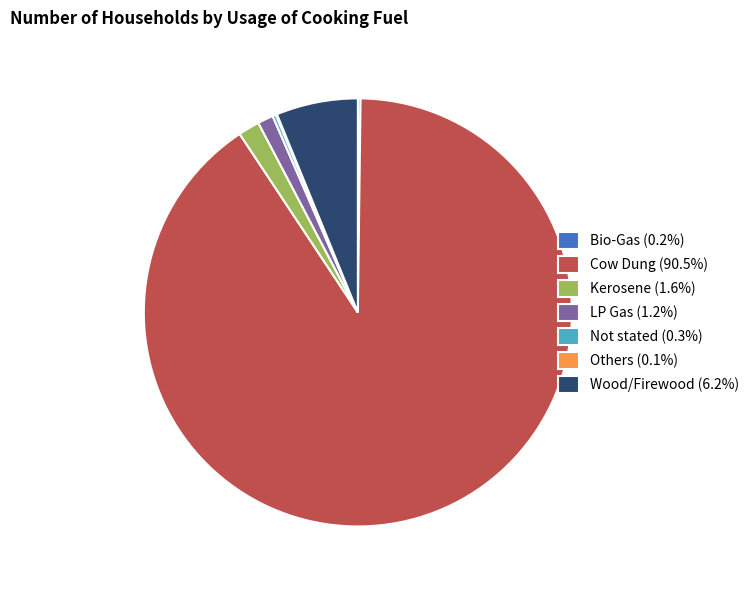

The Cow Dung slice represents 97% of the pie. True or false?

False